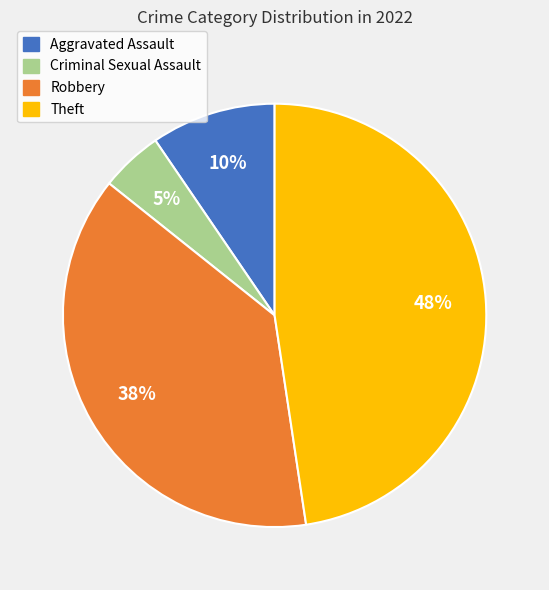

To the nearest percent, what is the average slice percentage?

25%